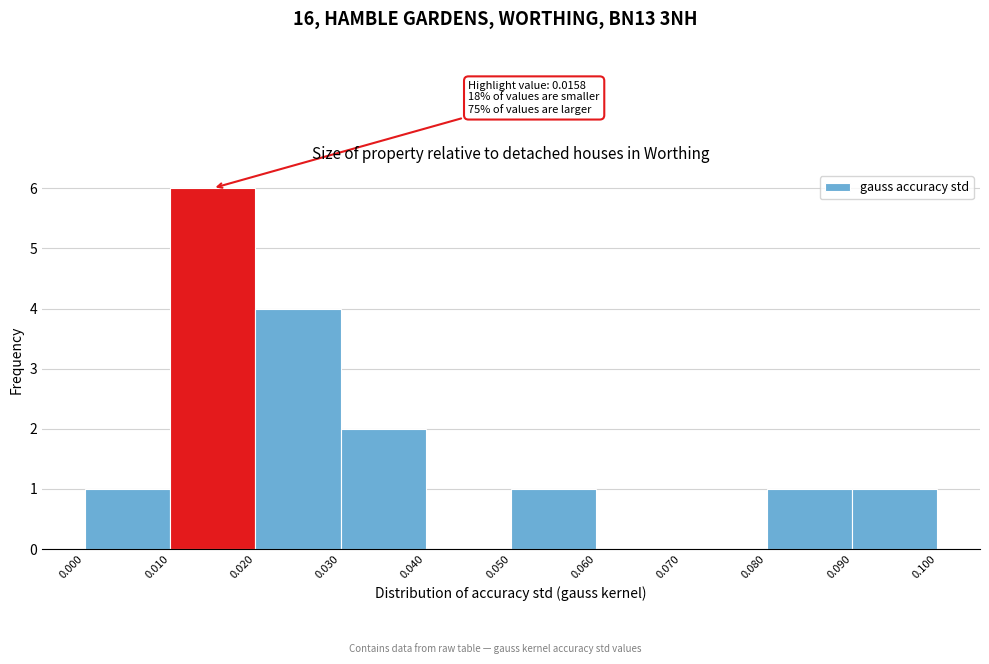

Which range on the x-axis has the tallest bar?

0.010 to 0.020